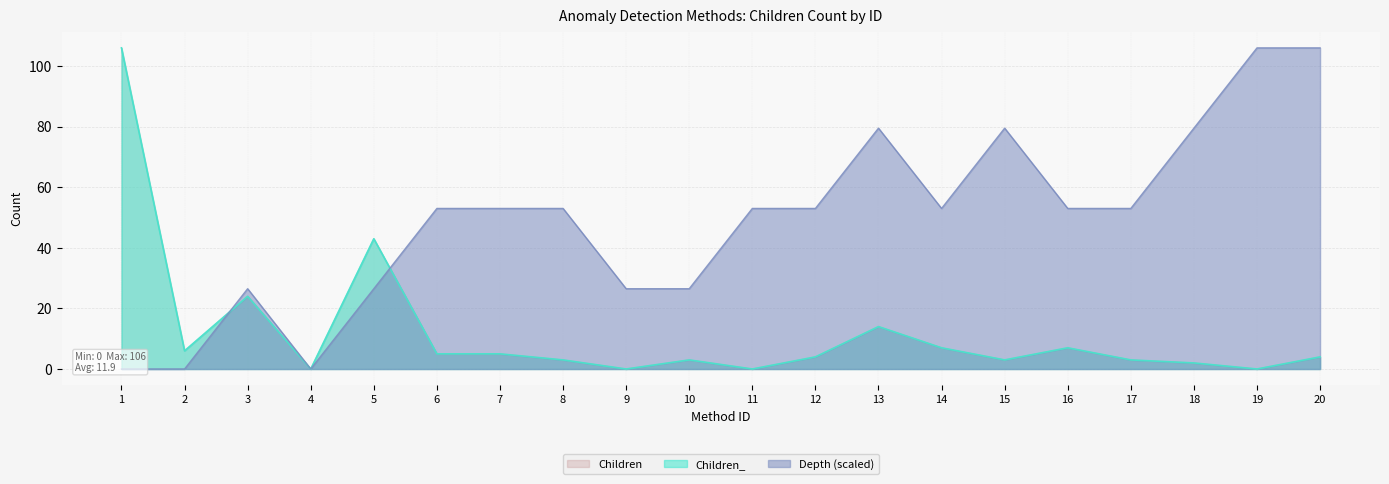

Does the chart have visible grid lines?

Yes